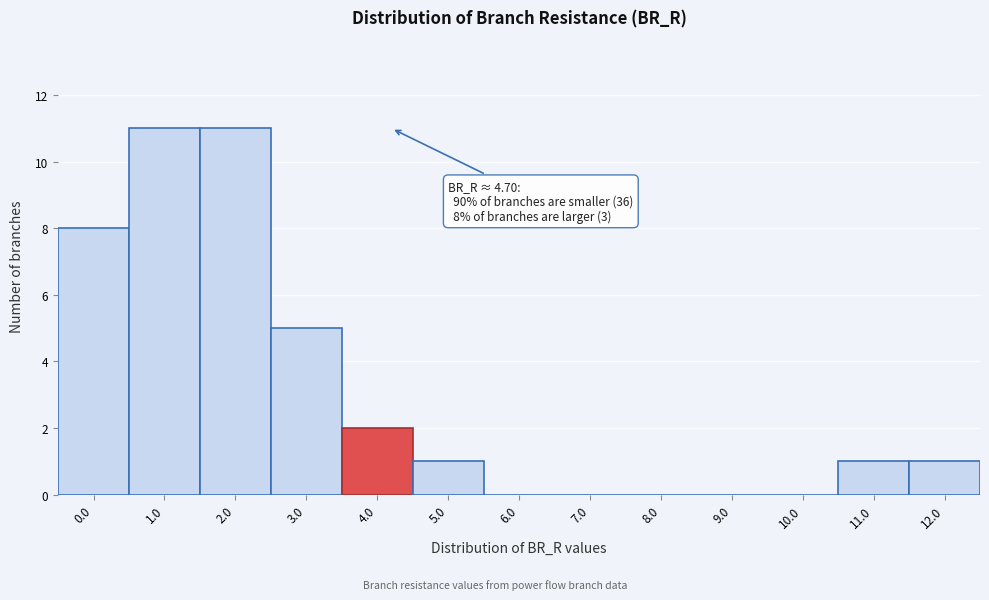

What is the sum of the values at 6.0 and 3.0?

5